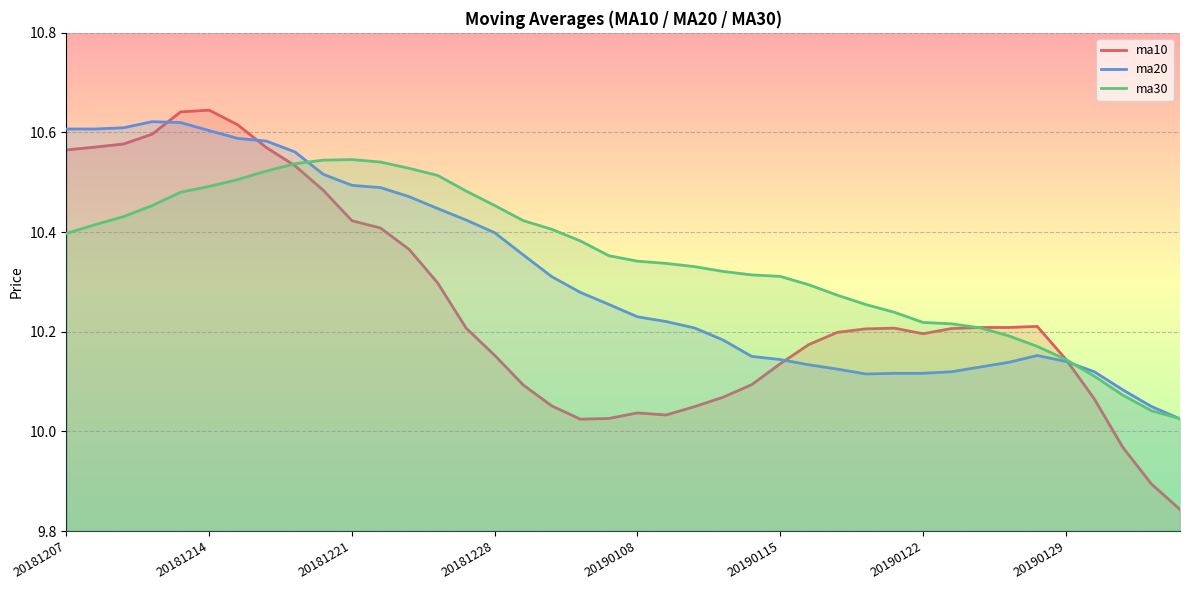

Where does the ma10 series first go above 10?

20181207